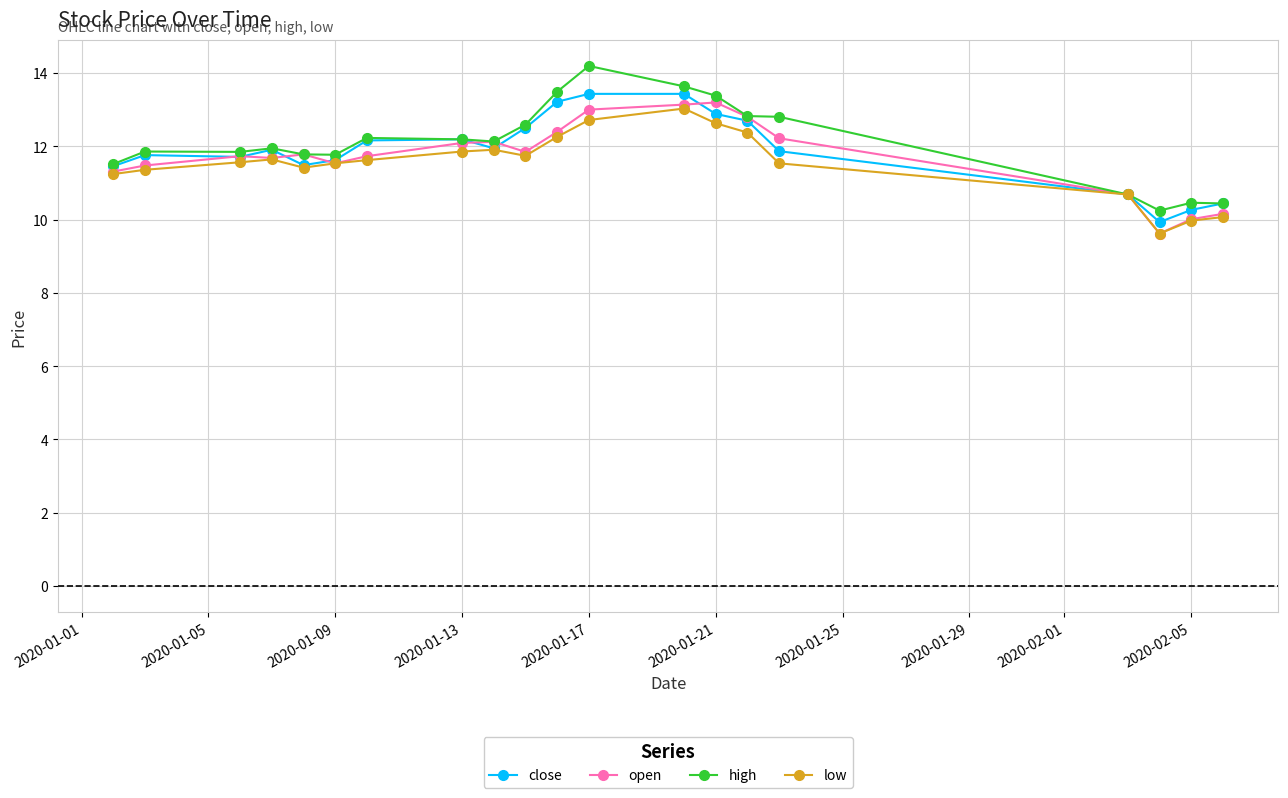

True or false: open has more than 2 points higher than both neighbors.

True